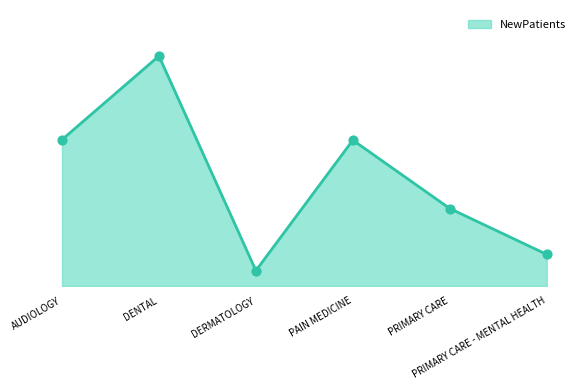

Is this an area chart (filled region under the line)?

Yes